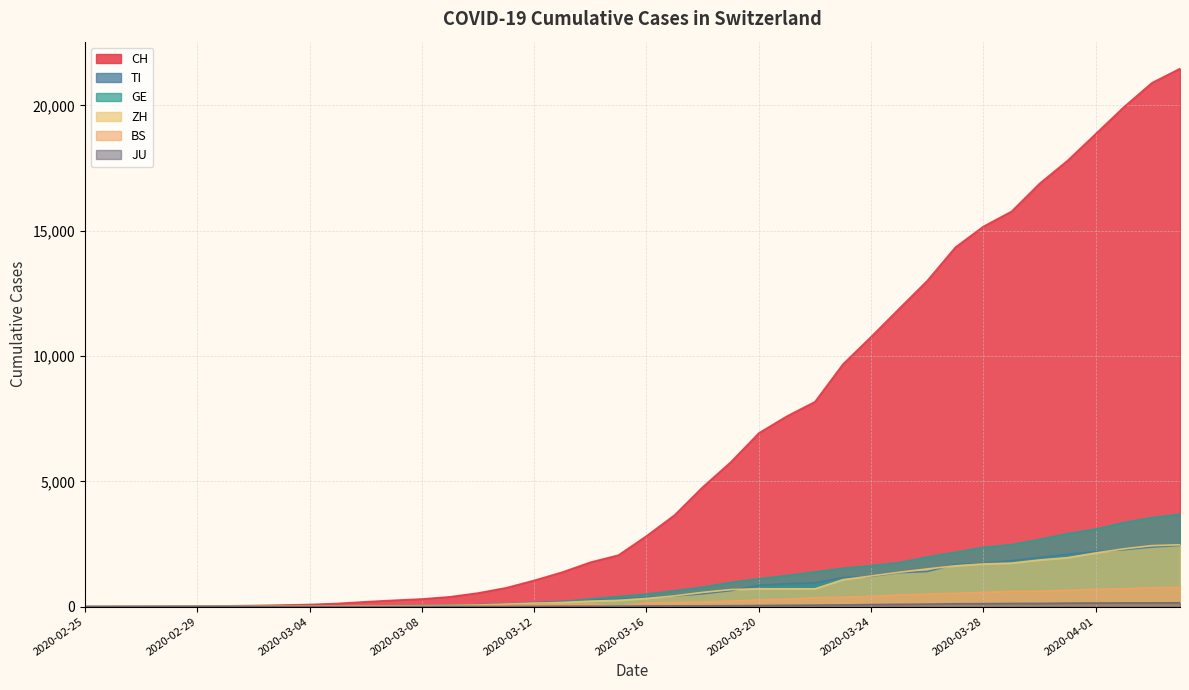

At how many categories does at least one series exceed 19818?

3